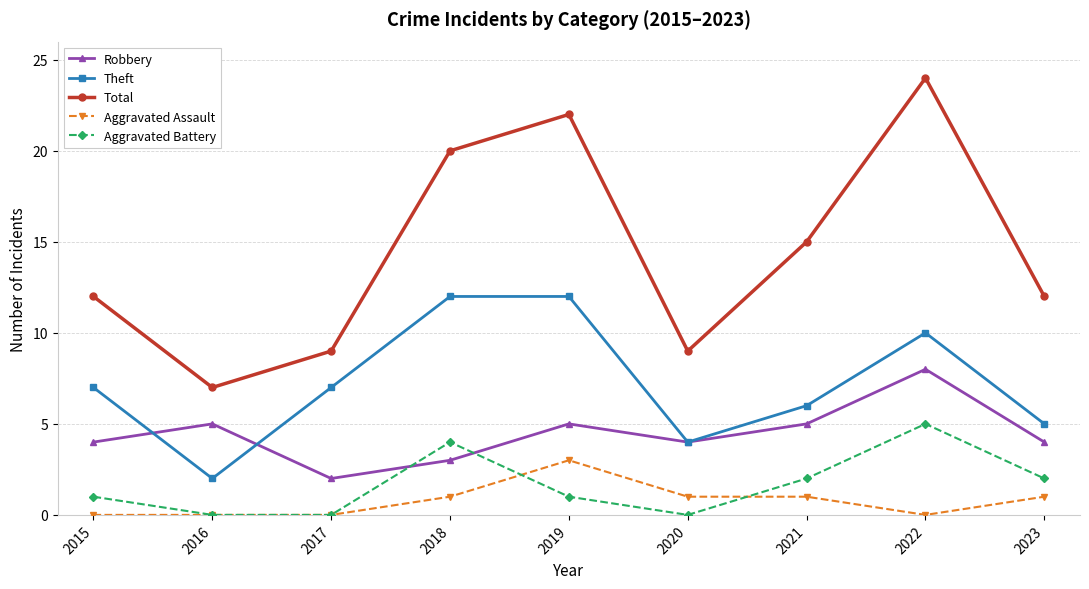

Rank the series by their maximum value, from highest to lowest.

Total, Theft, Robbery, Aggravated Battery, Aggravated Assault